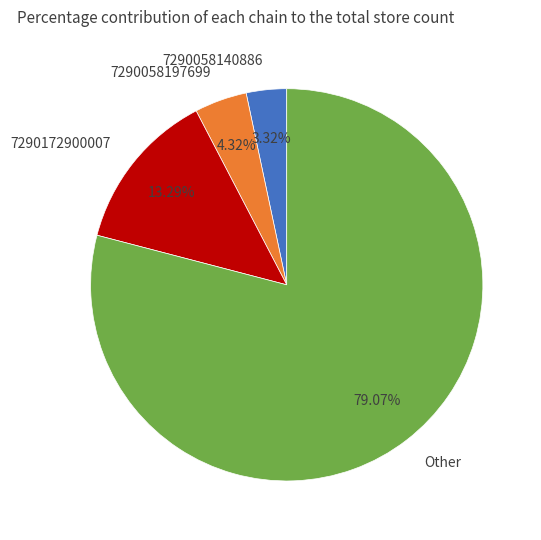

How many segments does this pie chart have?

4